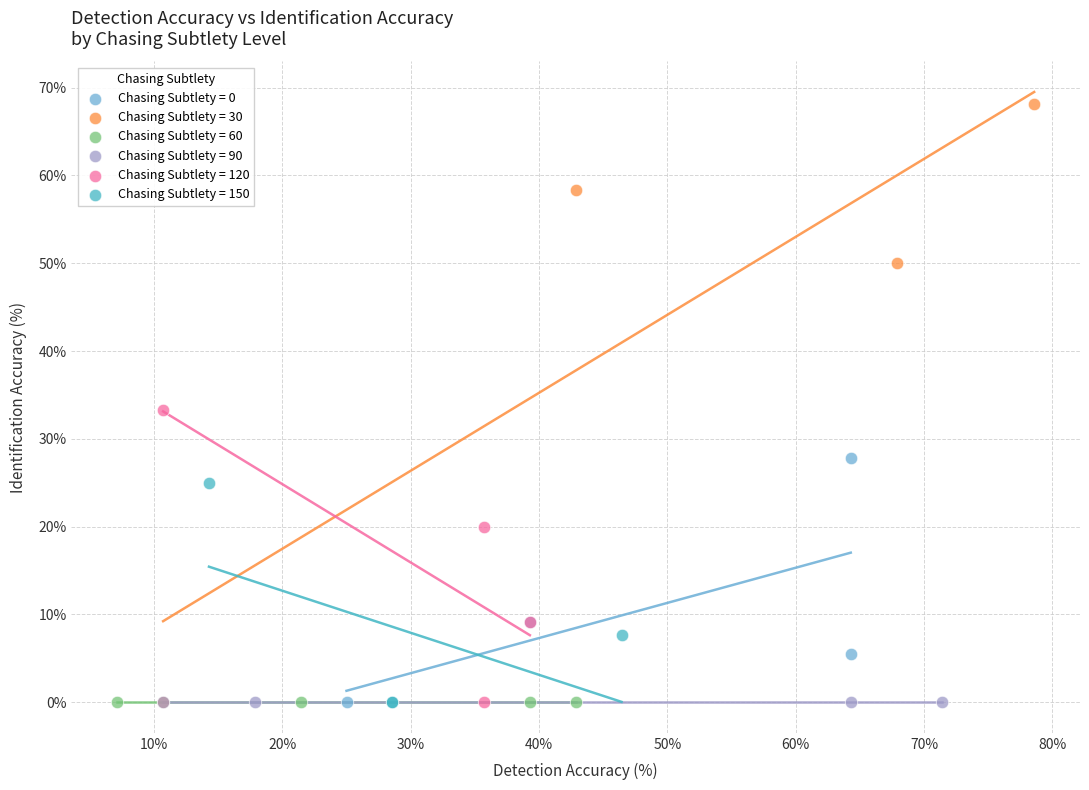

Which series contains the highest Y value?

Chasing Subtlety = 30